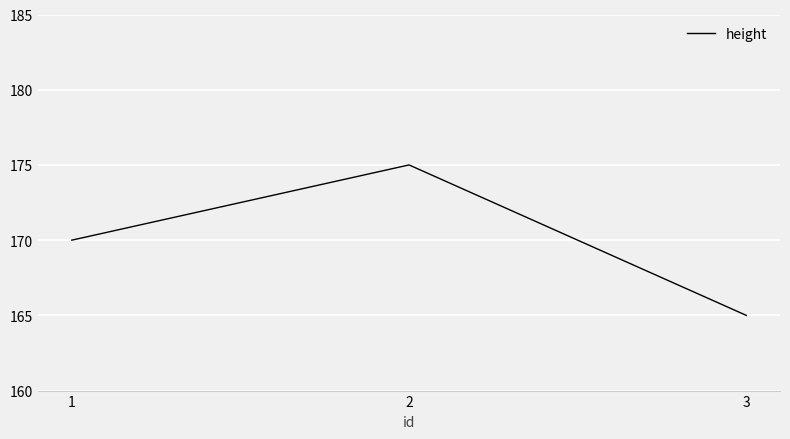

Reading left to right, list all the values displayed in this chart.

170	175	165